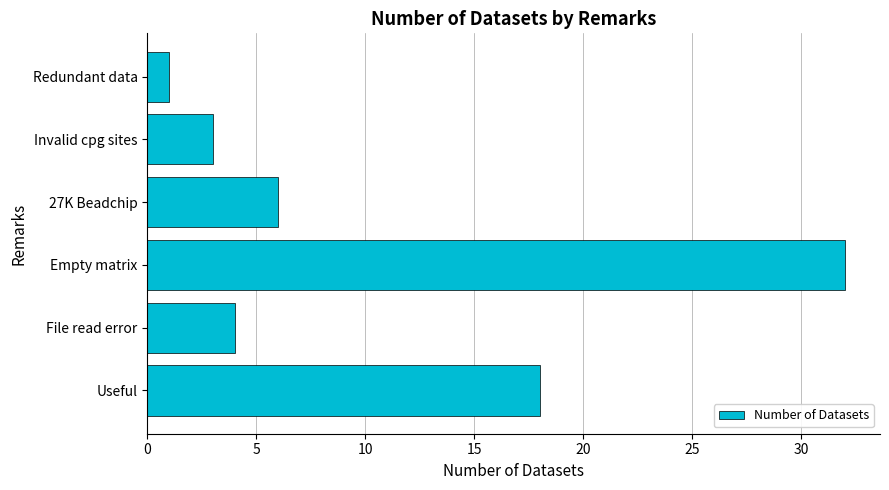

What is the smallest value displayed?

1